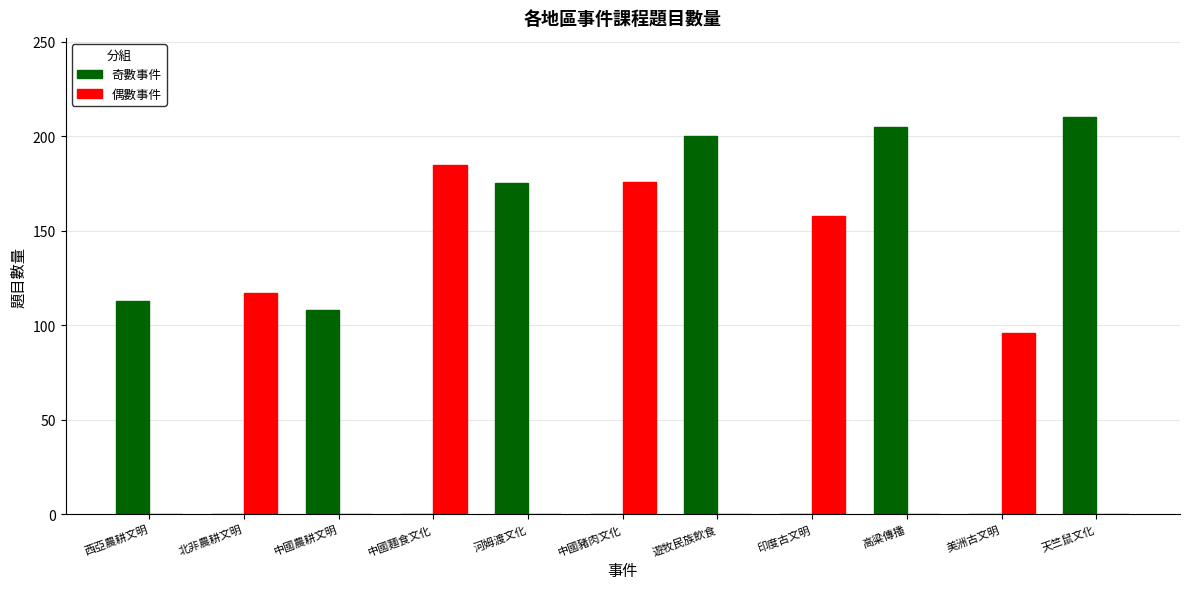

Which series has the widest spread of values?

奇數事件